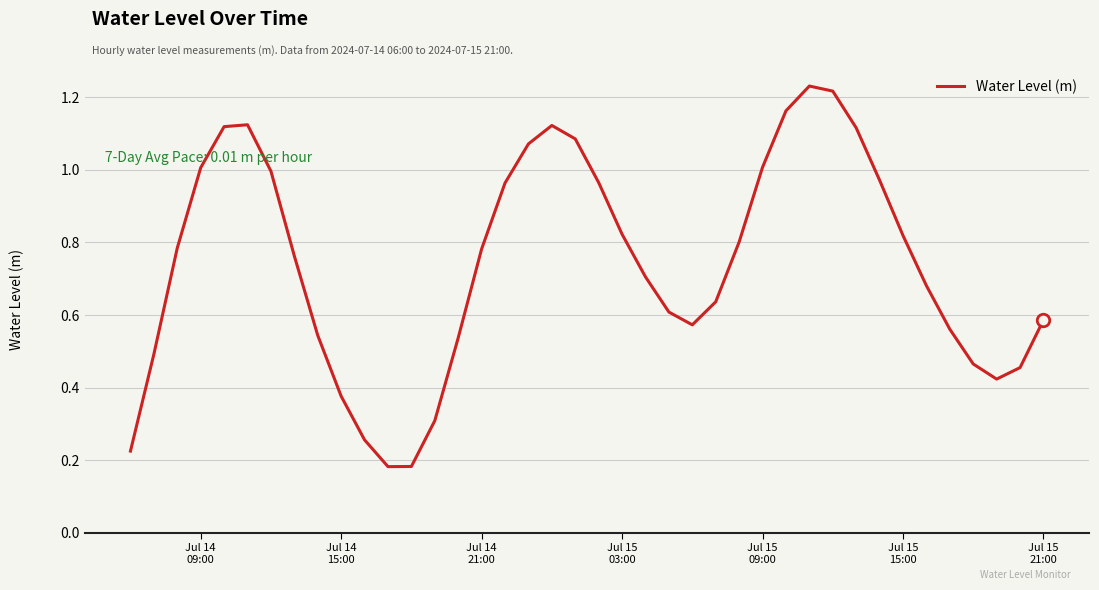

Does the chart display data point markers on the line(s)?

No